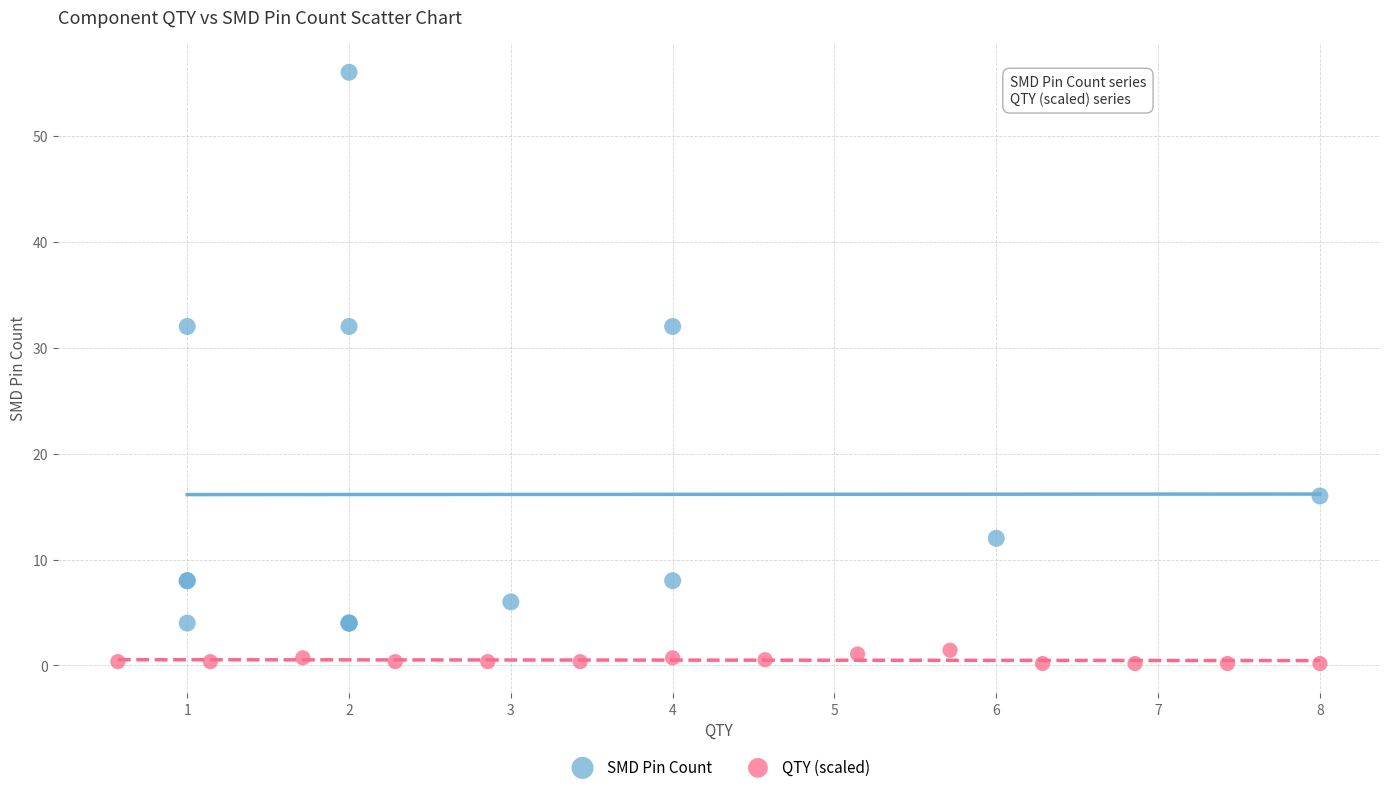

Which series contains the lowest Y value?

QTY (scaled)